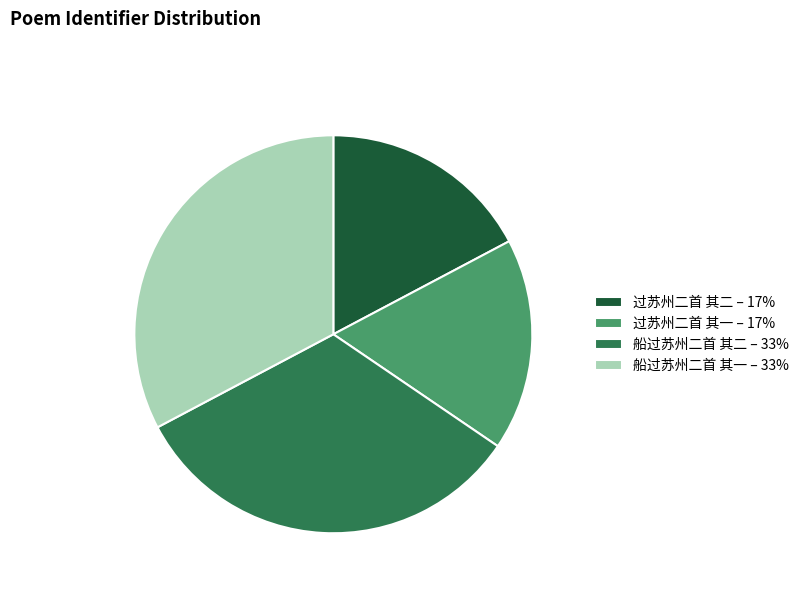

True or false: 过苏州二首 其一 – 17% accounts for 17% of the total.

True